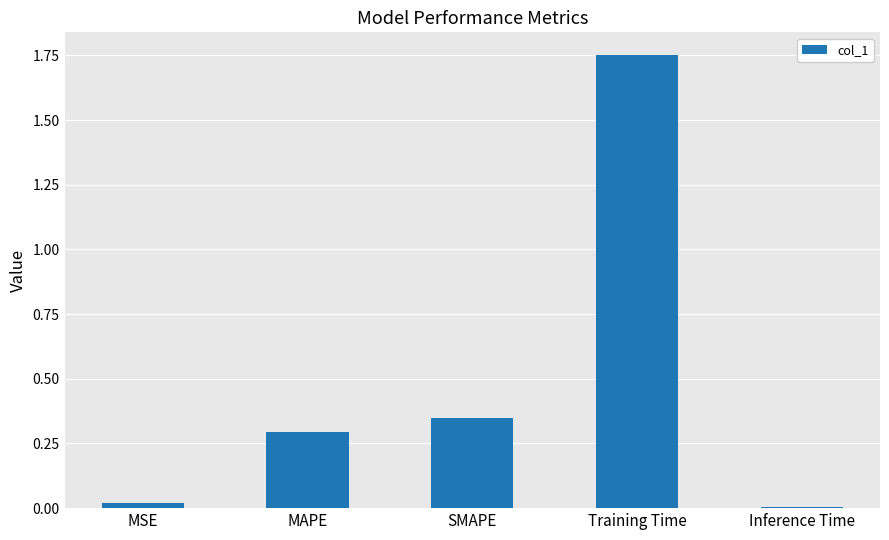

At which category does the chart reach its peak across all series?

Training Time